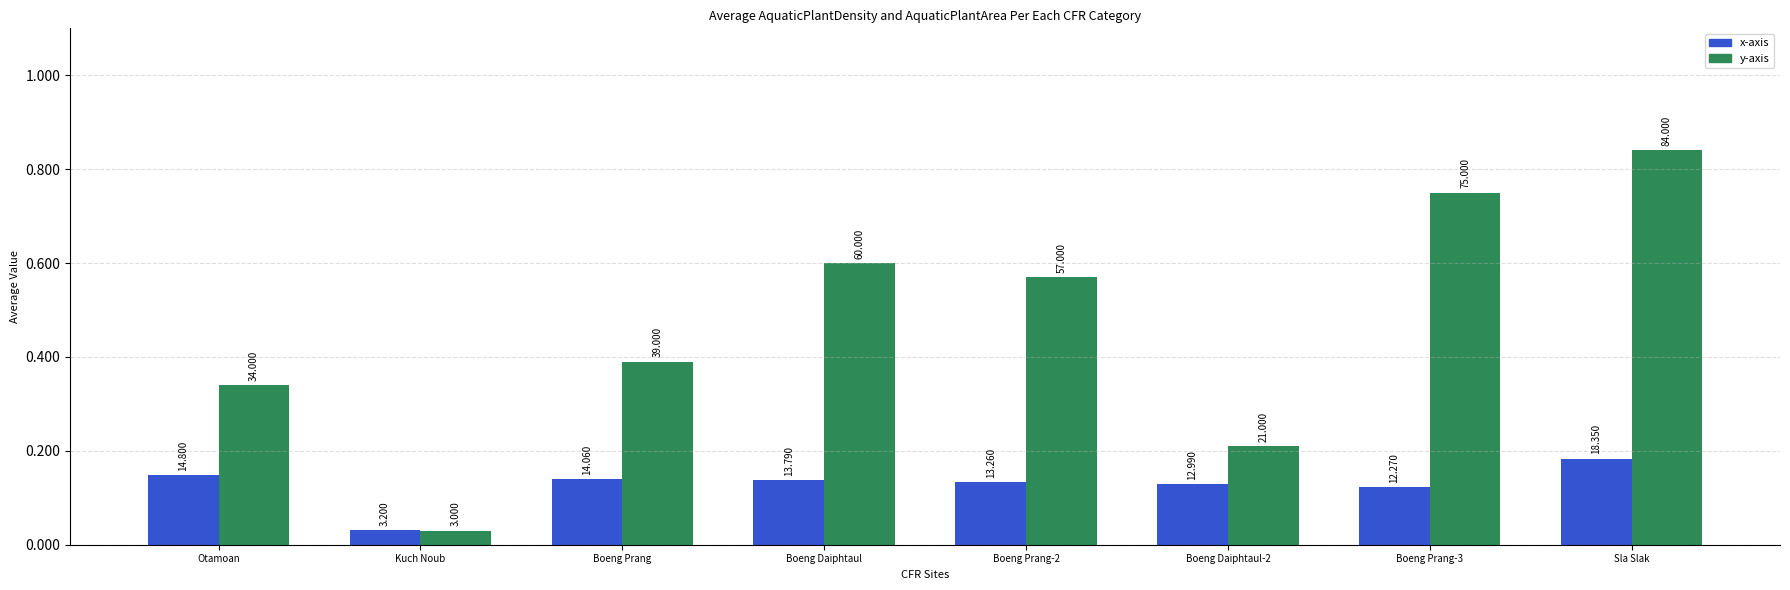

What is the sum of all x-axis values?

102.7